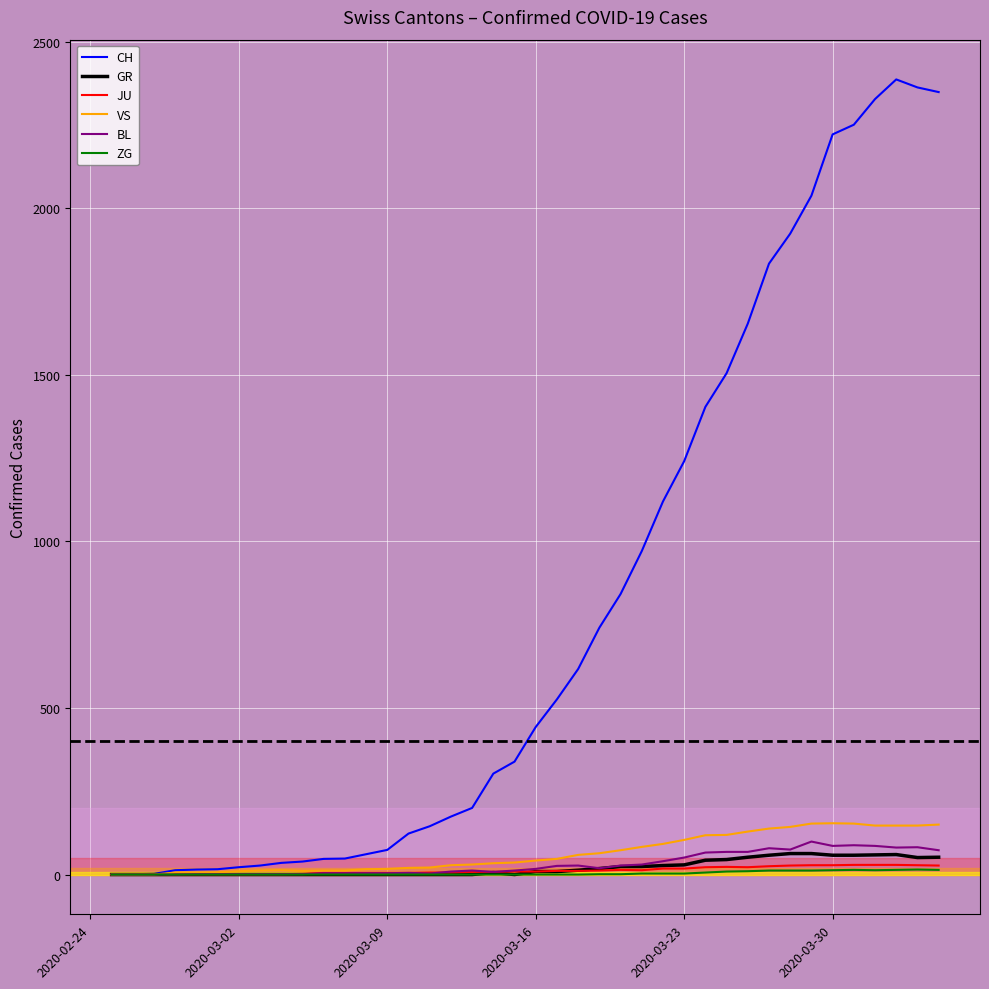

Which series has the largest range (max minus min)?

CH